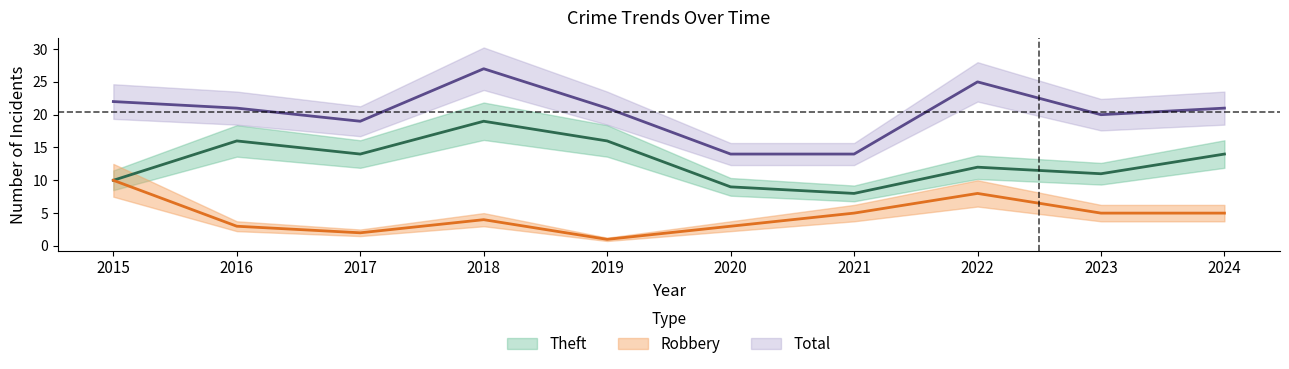

Which series has the largest range (max minus min)?

Total